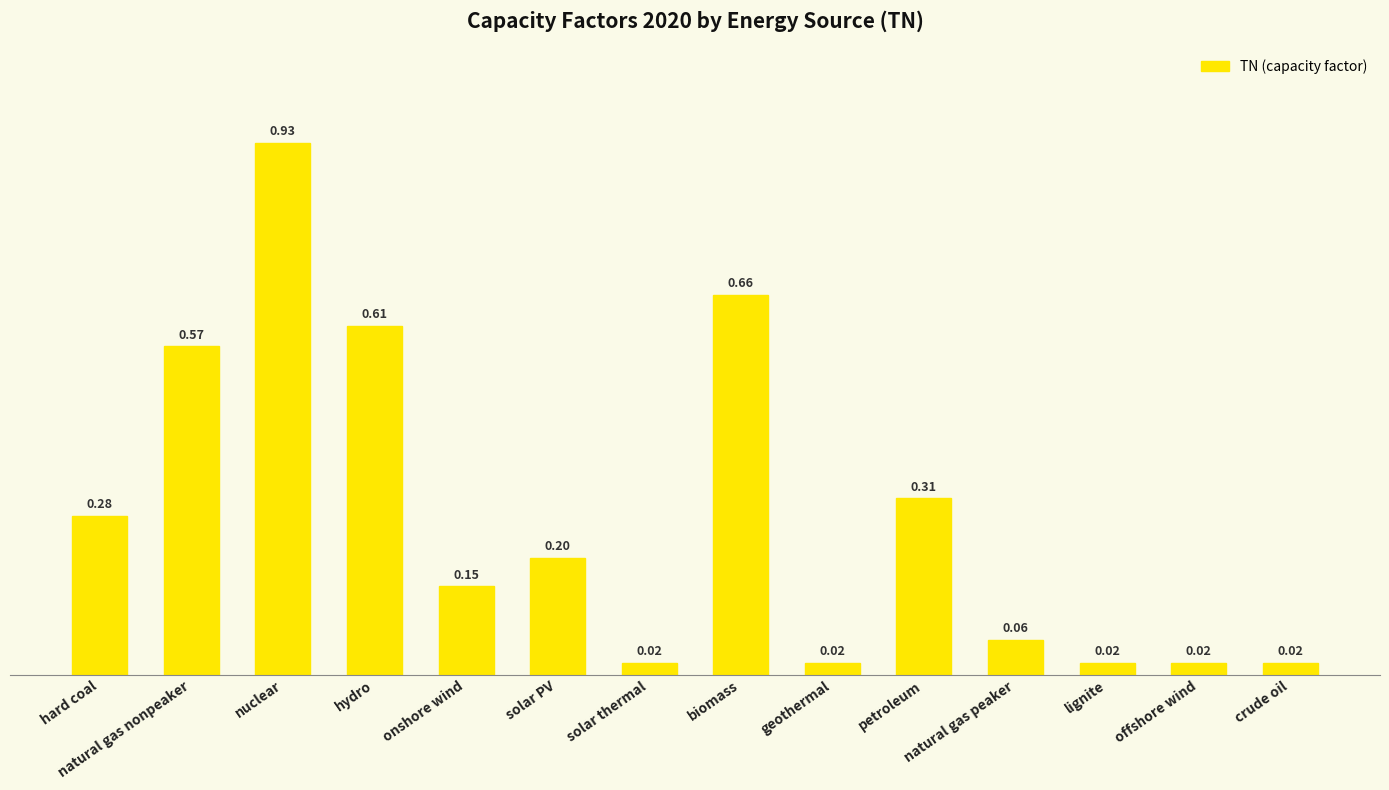

Which has a higher value, nuclear or geothermal?

nuclear